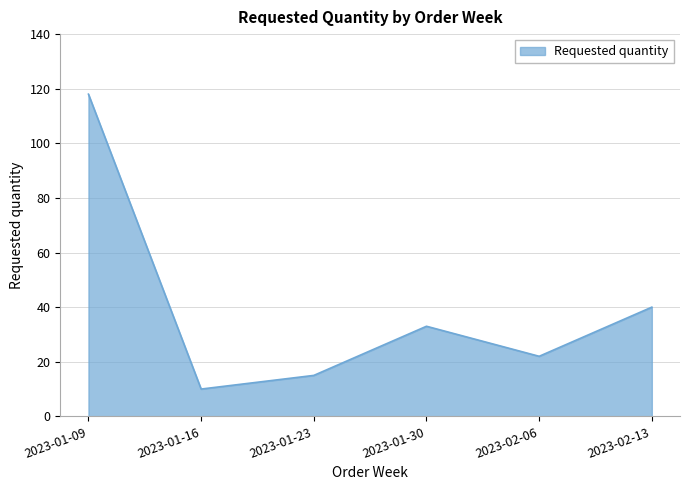

What is the change in value from 2023-01-23 to 2023-01-30?

+18